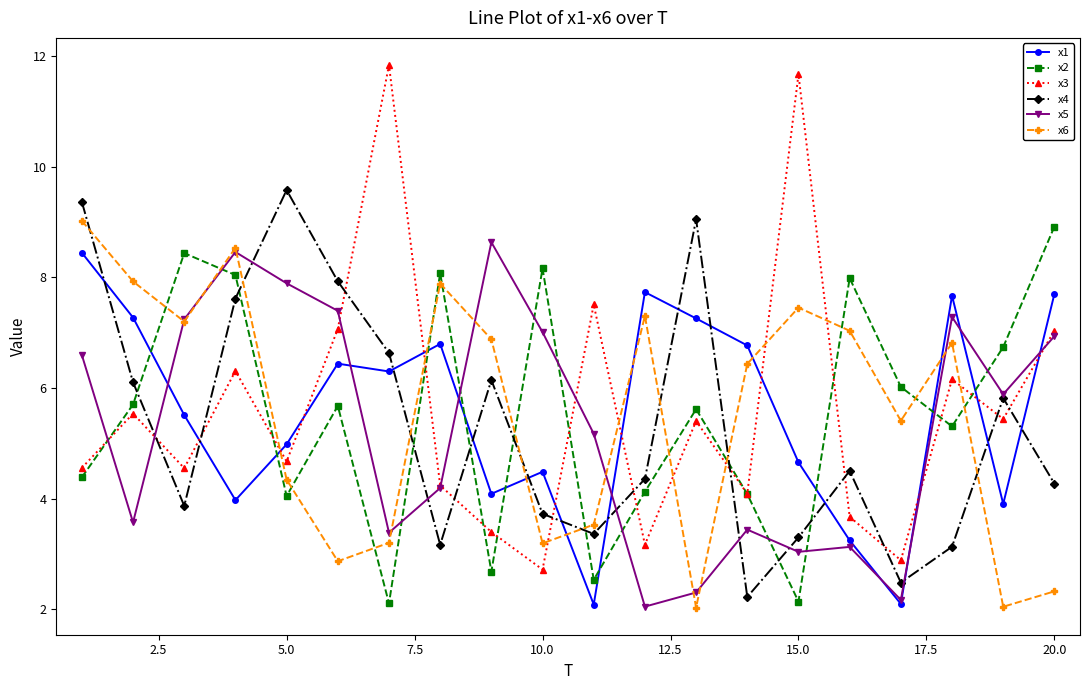

What is the sum of all x6 values?

111.4